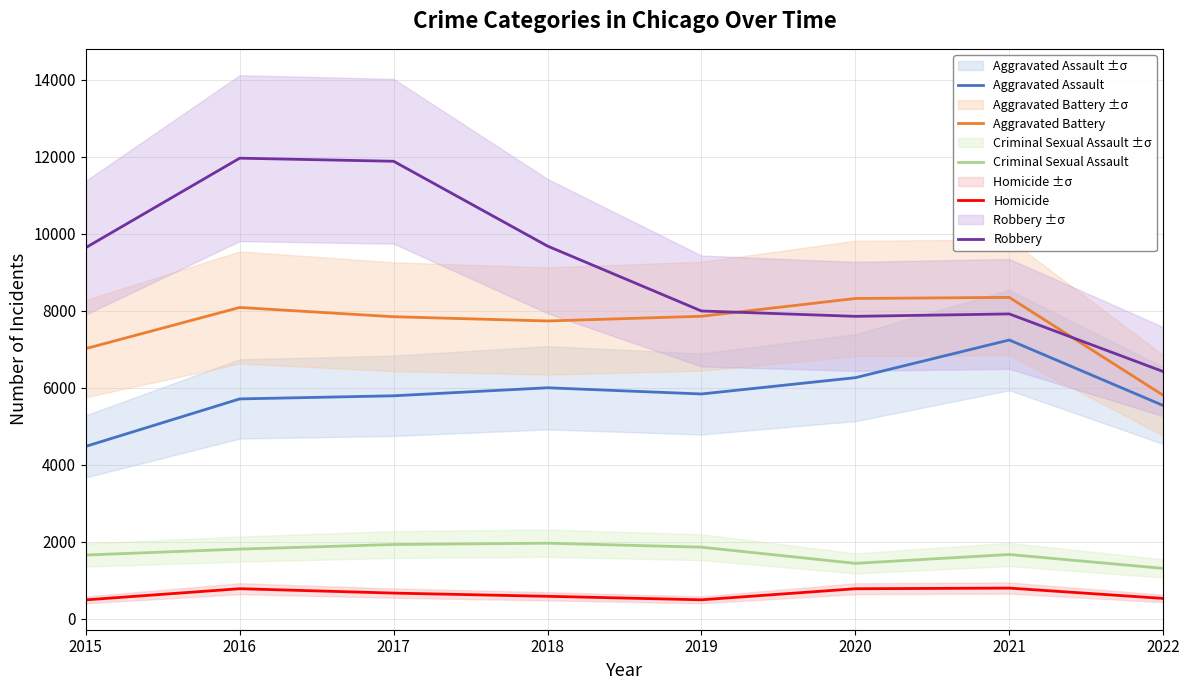

At which label does Homicide reach its minimum?

2015